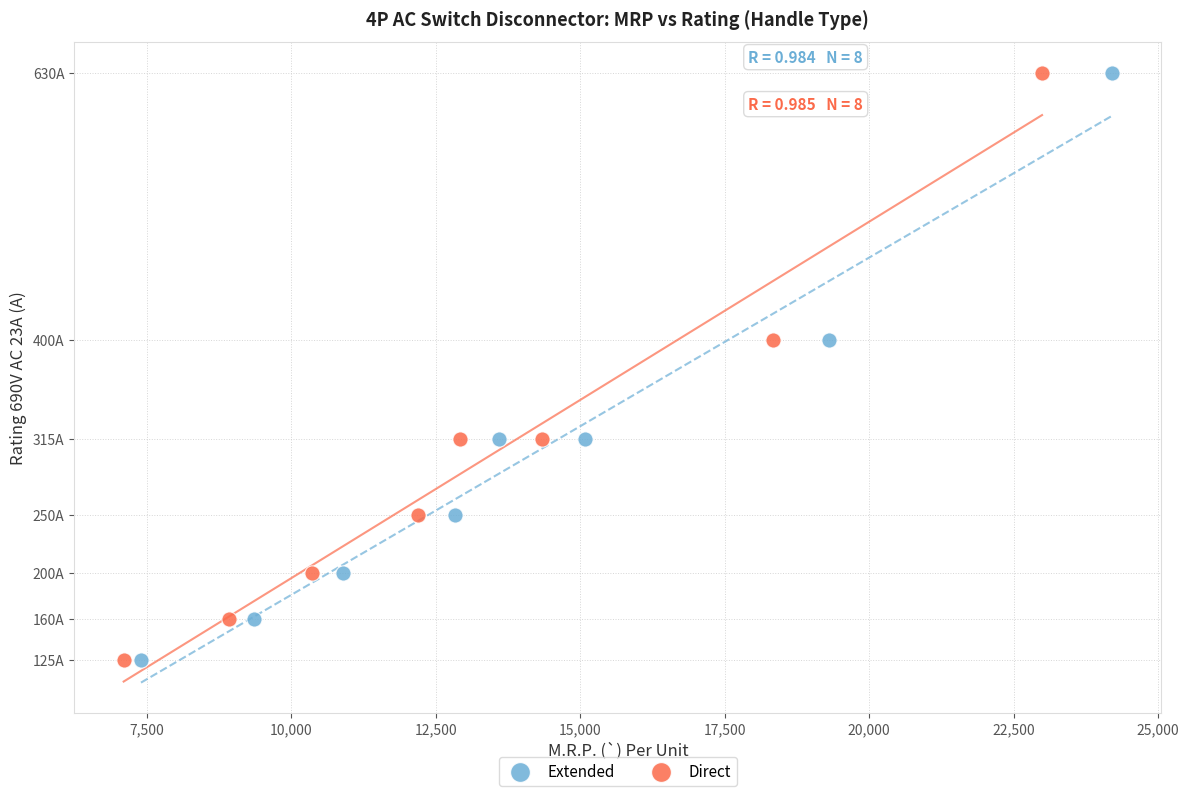

What are all the series names shown in the legend?

Extended, Direct